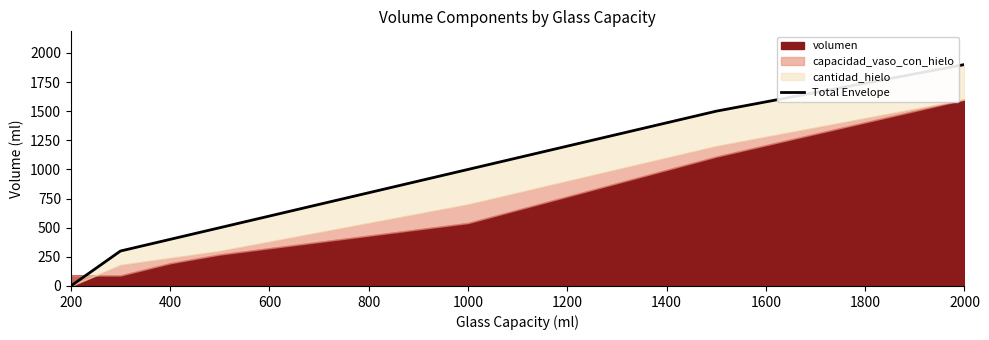

What is the difference between the maximum and minimum values?

1900